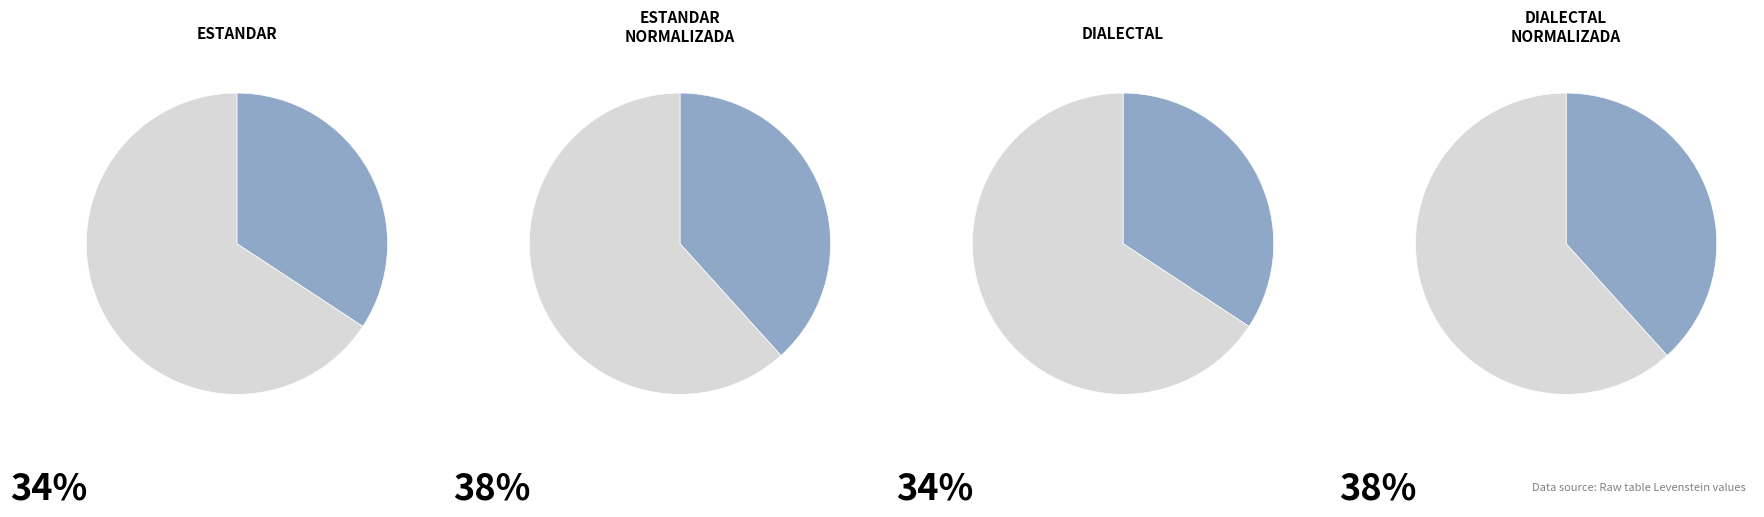

Is it true that Estandar is 9% of the pie?

False